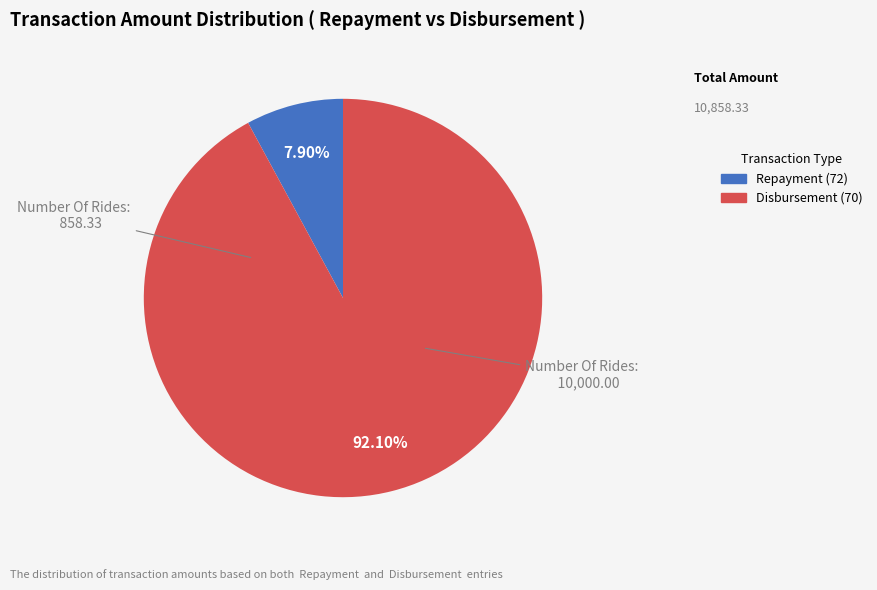

How many slices are in this pie chart?

2